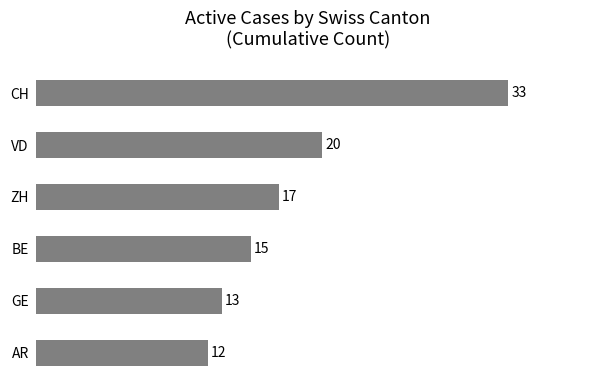

What position from the bottom is BE?

3